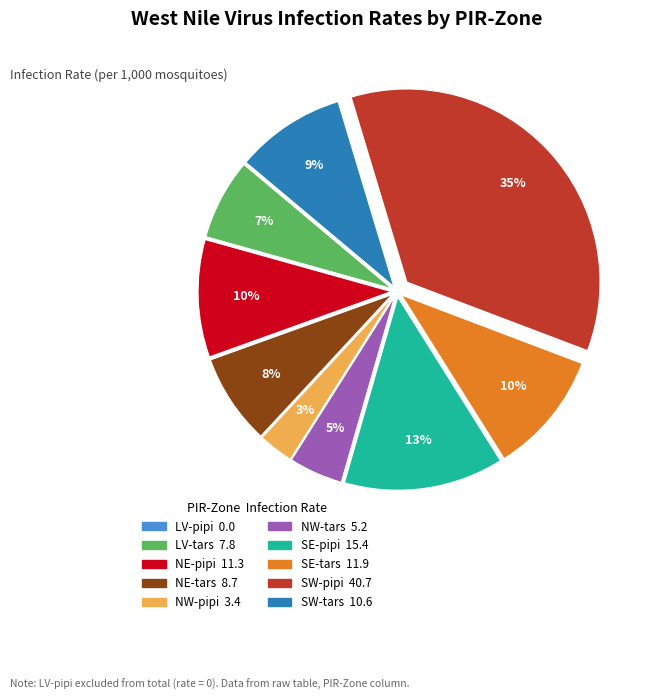

Which has a higher value, NE-tars or NE-pipi?

NE-pipi